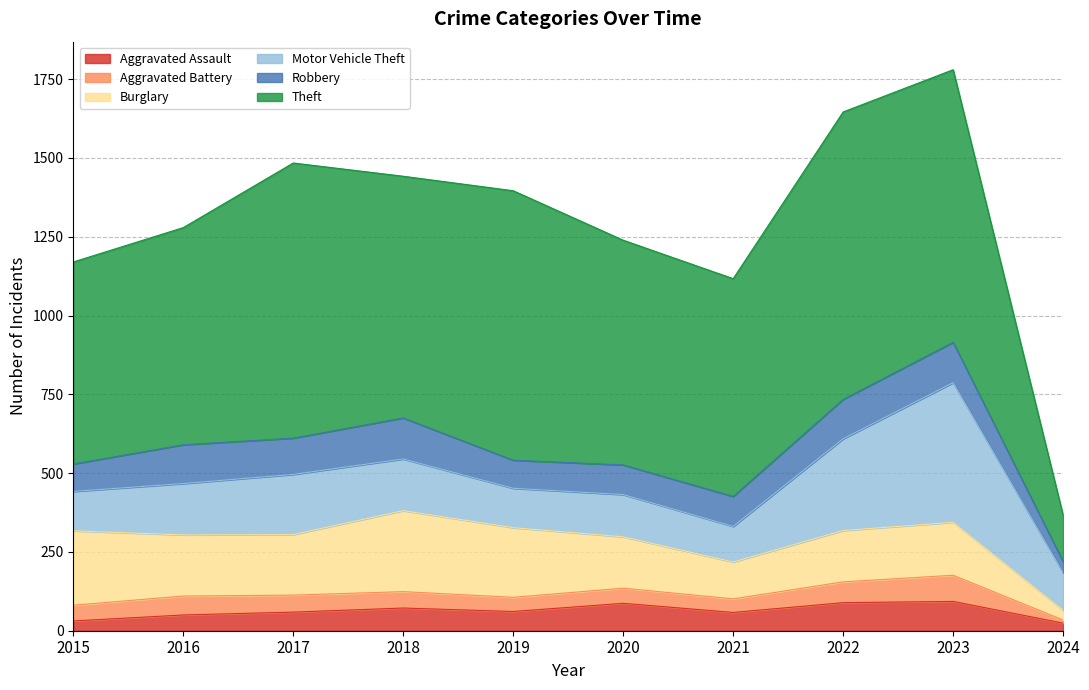

How many values in the Theft series are below 767?

5